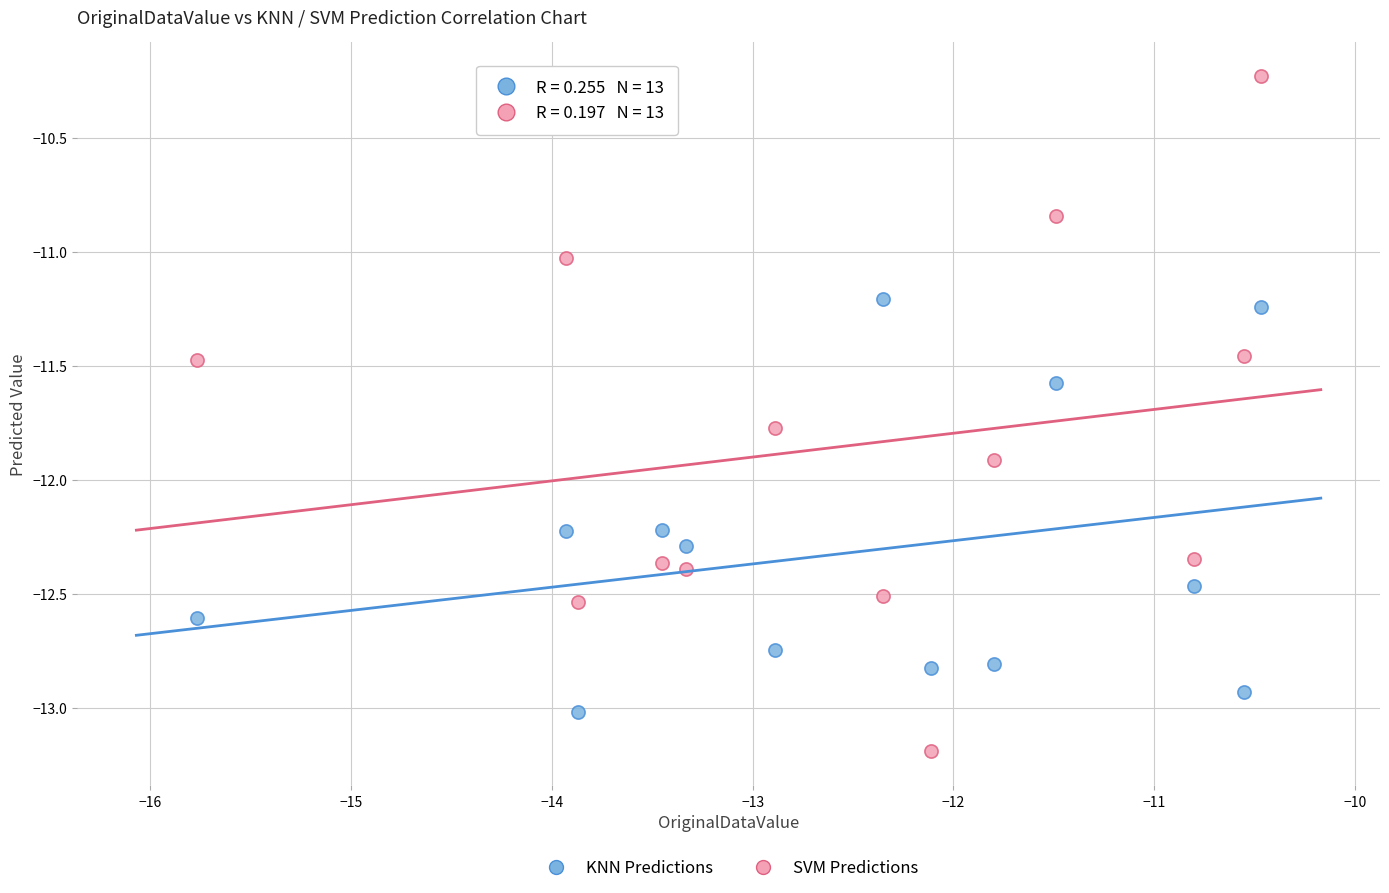

Across all data points, what is the range of X values (max minus min)?

5.3